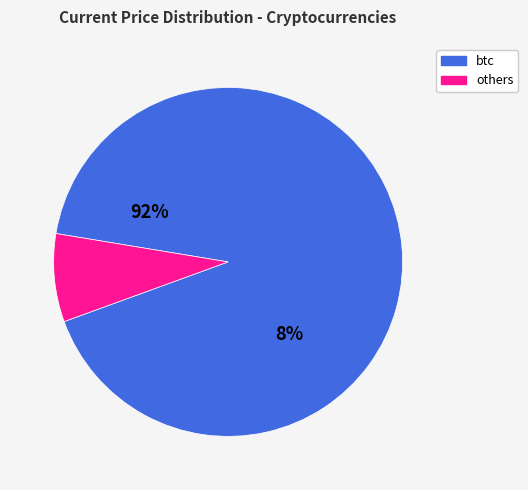

Does doge account for over 50% of the chart?

No